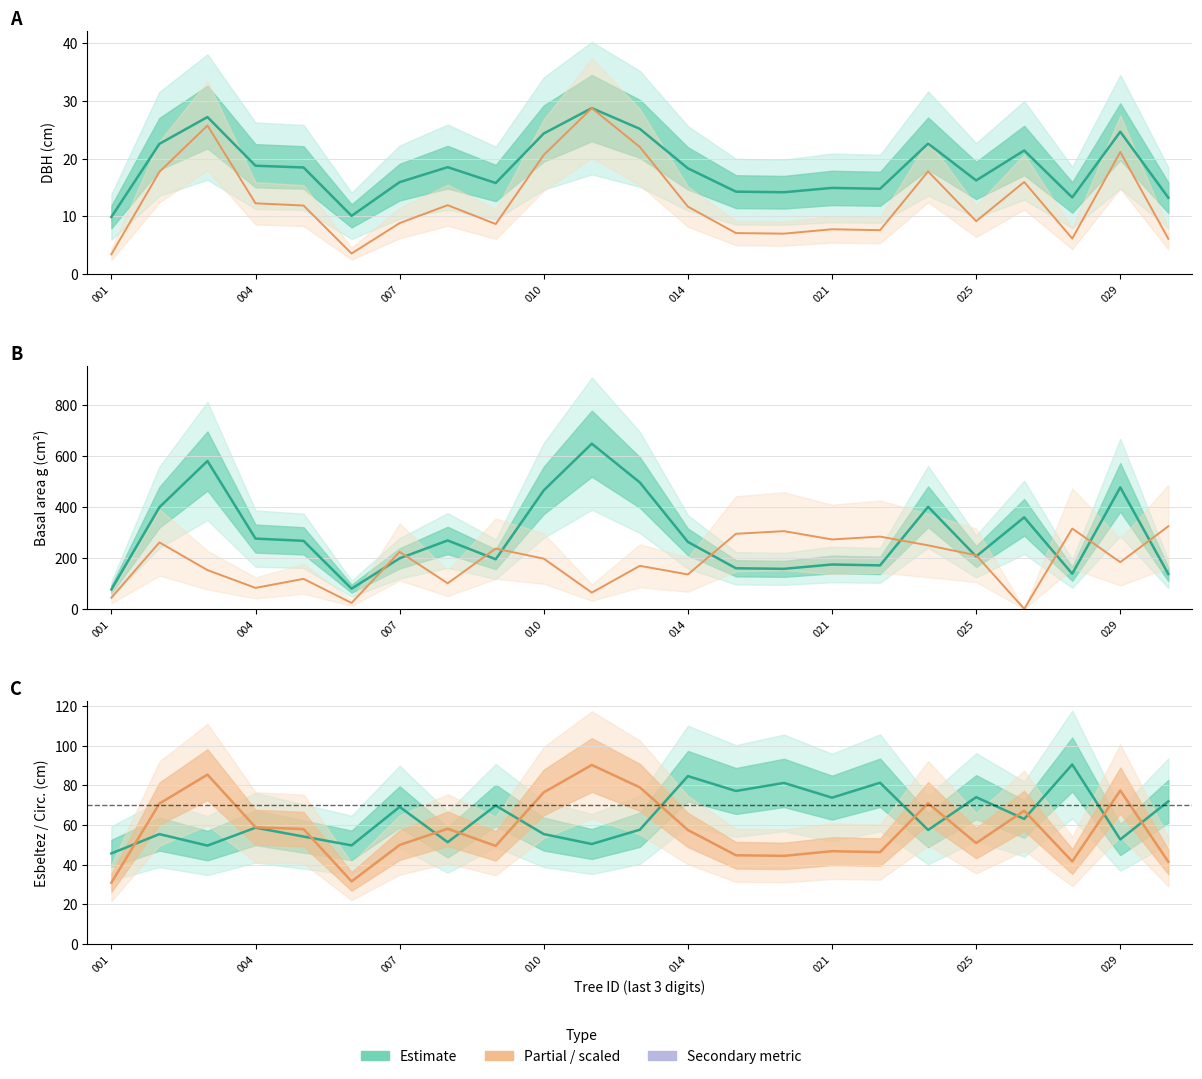

What is the value of the g estimate point at the 22nd from the left?

477.2